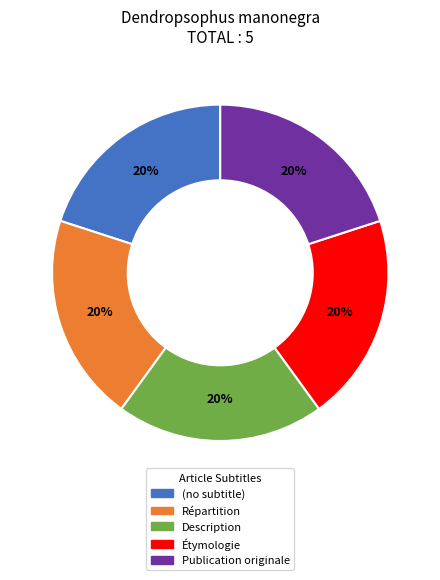

What is the ratio of the value at Répartition to the value at Description?

1.0